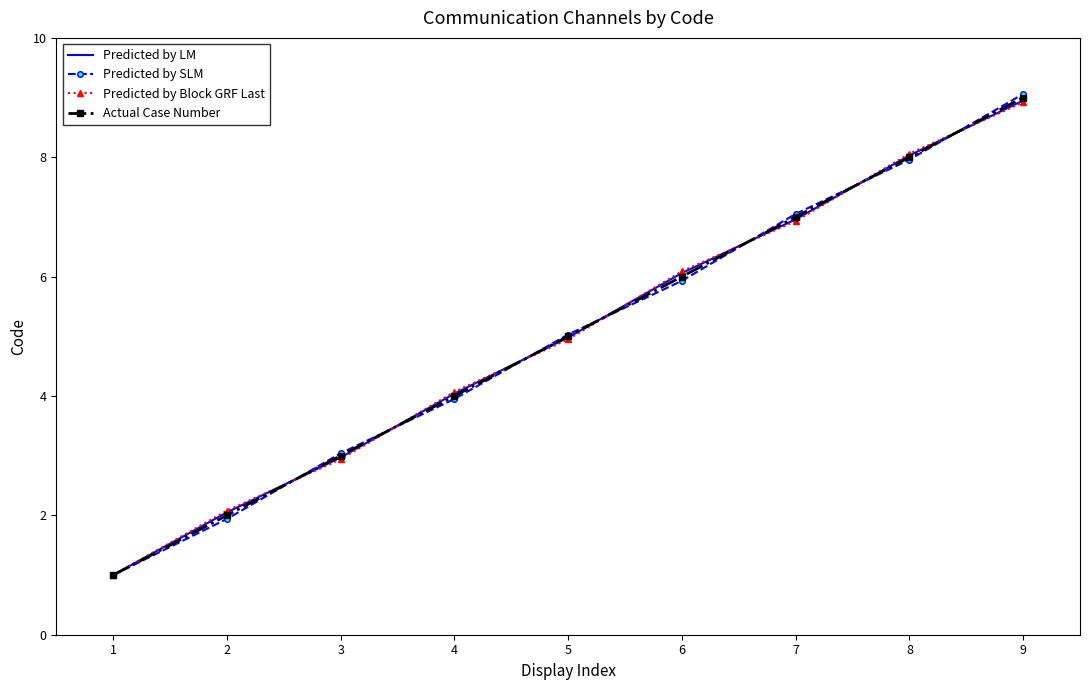

What is the minimum value for Predicted by LM?

1.0